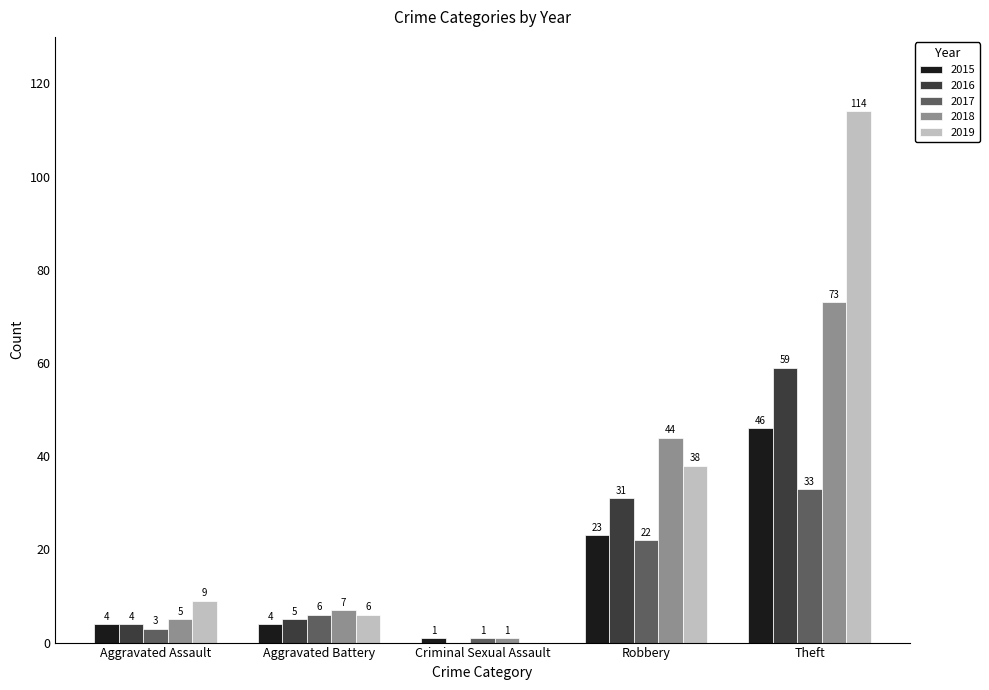

Is it true that 2018 equals 118 at Theft?

False